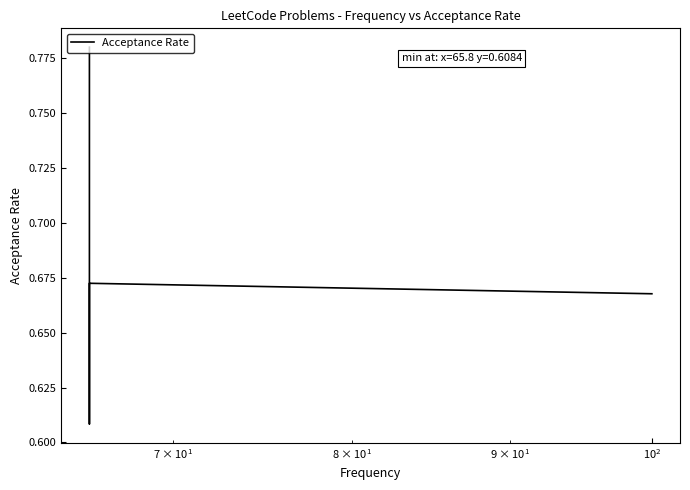

What is the smallest value displayed?

0.6